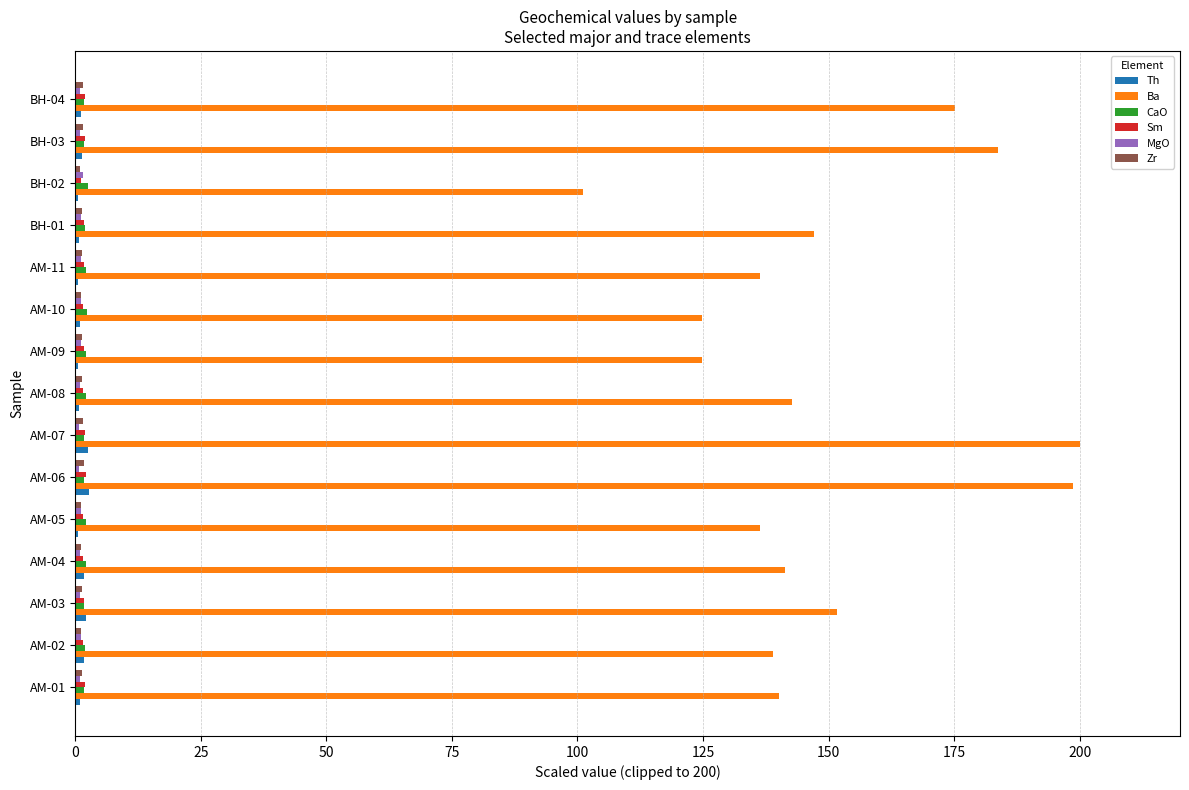

Between AM-01 and AM-06, which series saw the biggest shift?

Ba